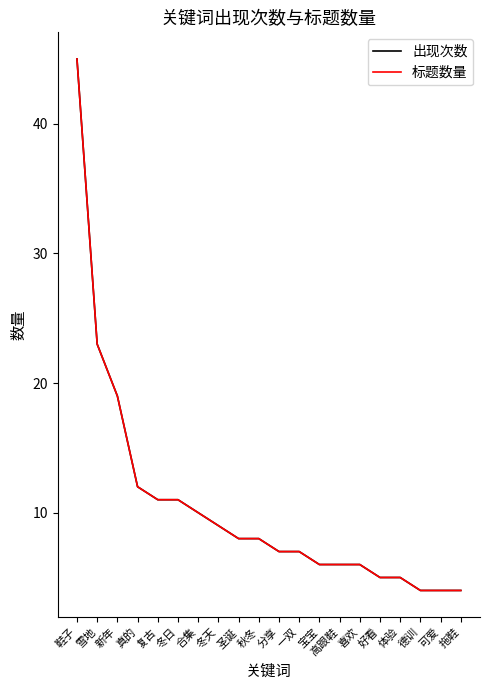

What is the label of the 20th point from the left?

拖鞋